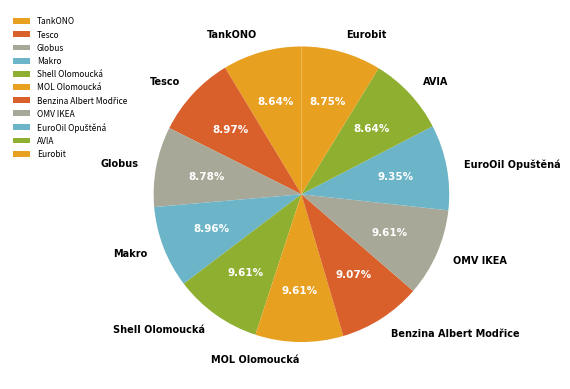

Which has a higher value, Eurobit or OMV IKEA?

OMV IKEA